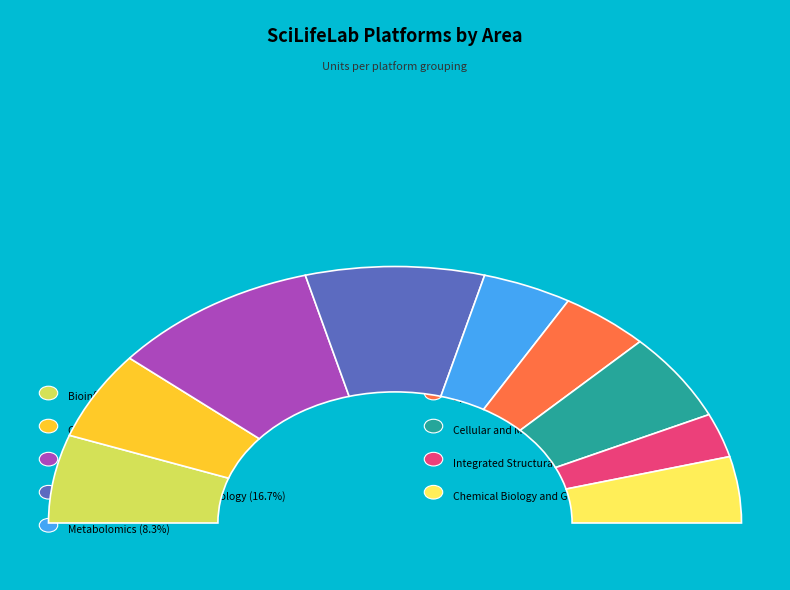

How many slices are in this pie chart?

9